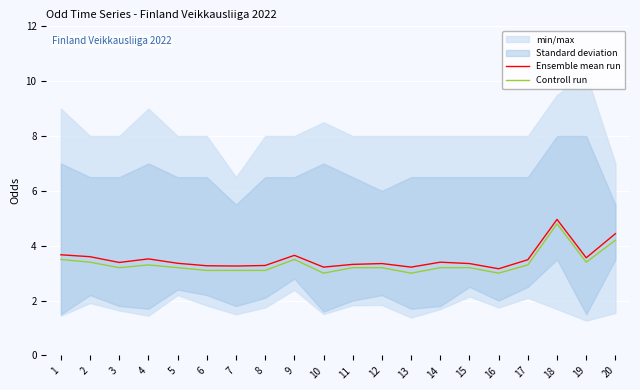

What is the minimum value for Controll run?

3.0